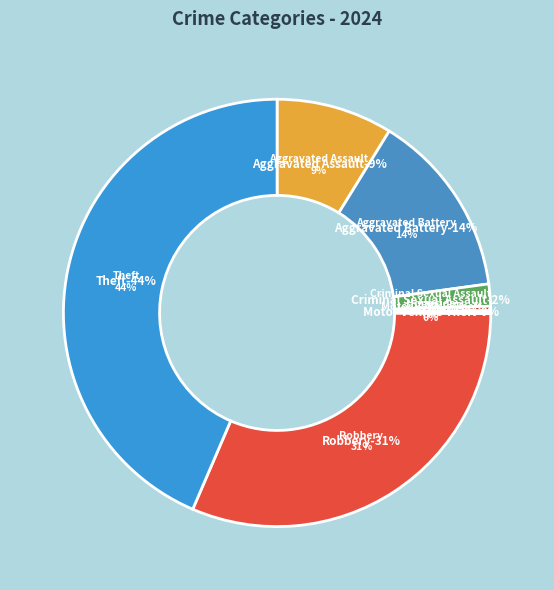

What portion of the pie excludes Theft?

56.5%